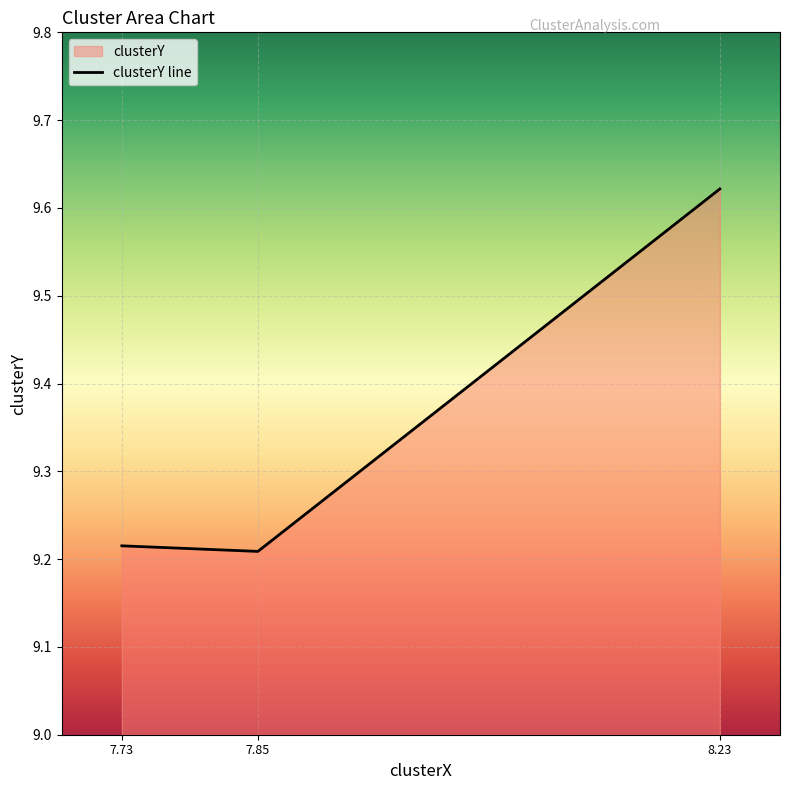

Does the chart display data point markers on the line(s)?

No